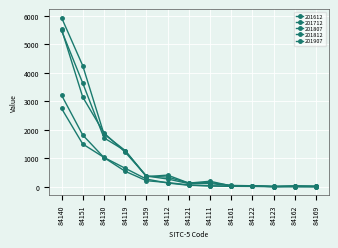

How many distinct data groups are displayed?

5